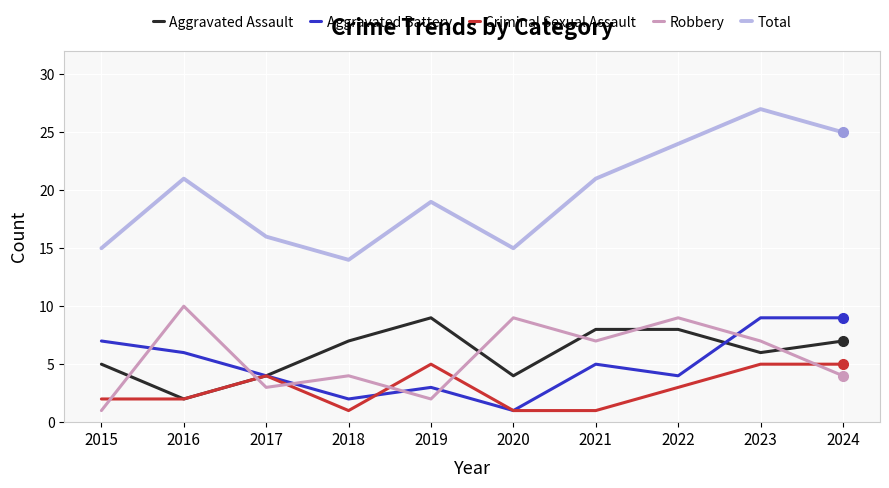

Between 2021 and 2023, which series saw the biggest shift?

Total